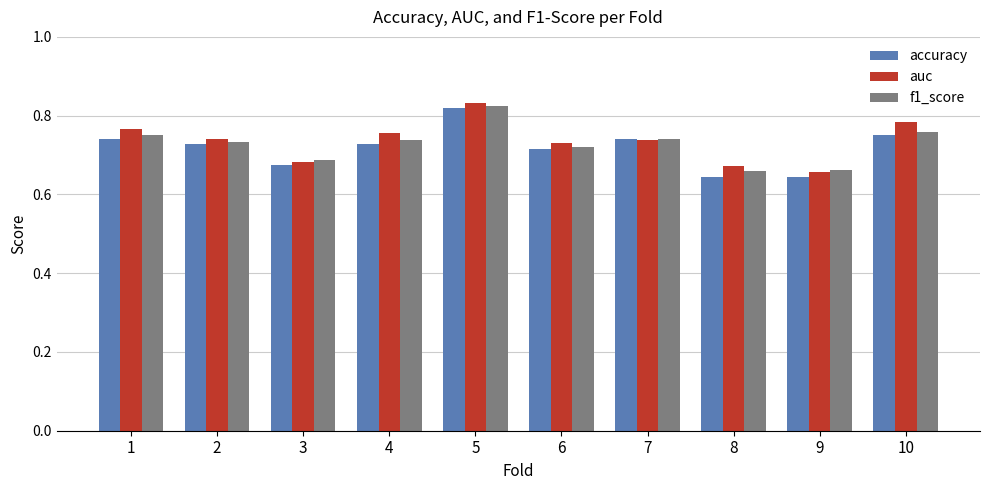

Between 6 and 9, which series saw the biggest shift?

auc